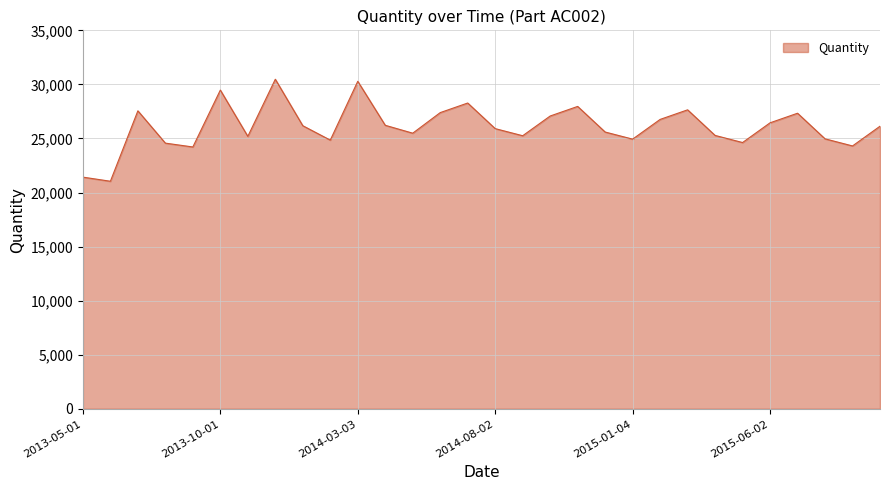

What is the minimum value shown in the chart?

21044